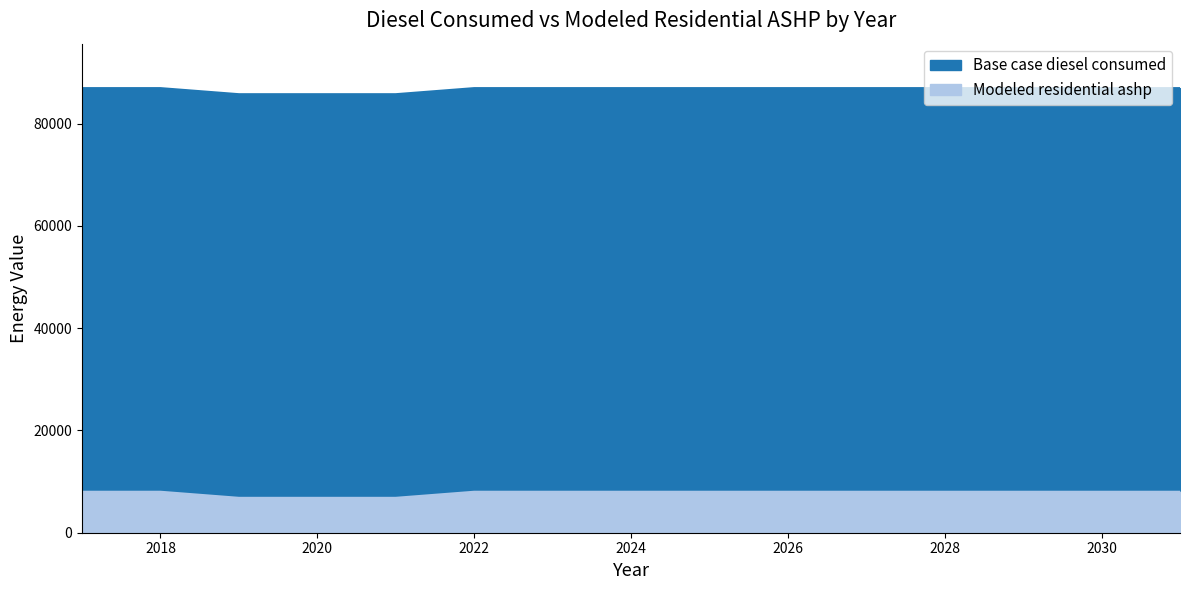

Reading right to left, what are all the values shown in this chart?

Base case diesel consumed: 86947.9	86947.9	86947.9	86947.9	86947.9	86947.9	86947.9	86947.9	86947.9	86947.9	85759.0	85759.0	85759.0	86947.9	86947.9
Modeled residential ashp: 8010.4	8010.4	8010.4	8010.4	8010.4	8010.4	8010.4	8010.4	8010.4	8010.4	6821.5	6821.5	6821.5	8010.4	8010.4